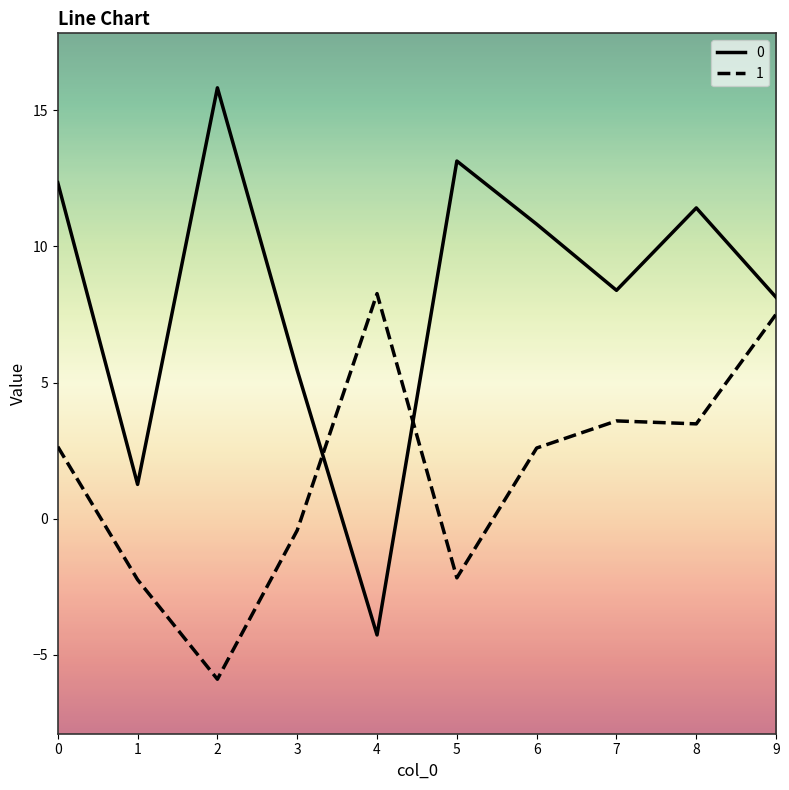

Is the value of 0 at 9 greater than the value of 1 at 7?

Yes